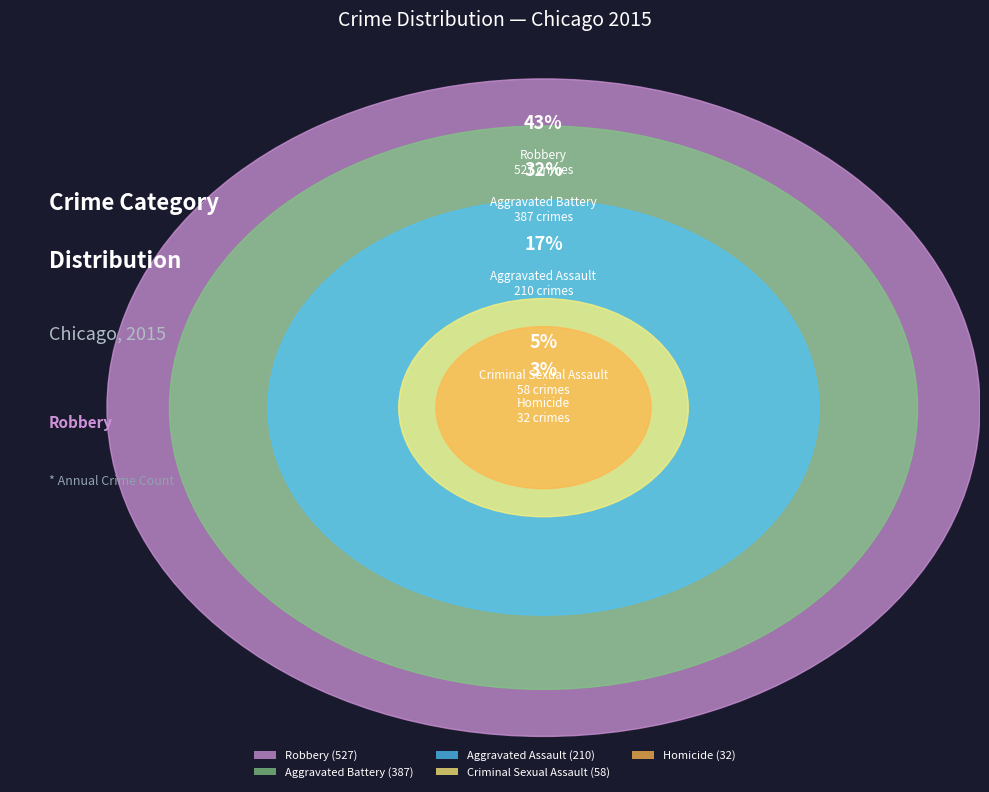

To the nearest percent, what percentage of the pie is Robbery?

43%